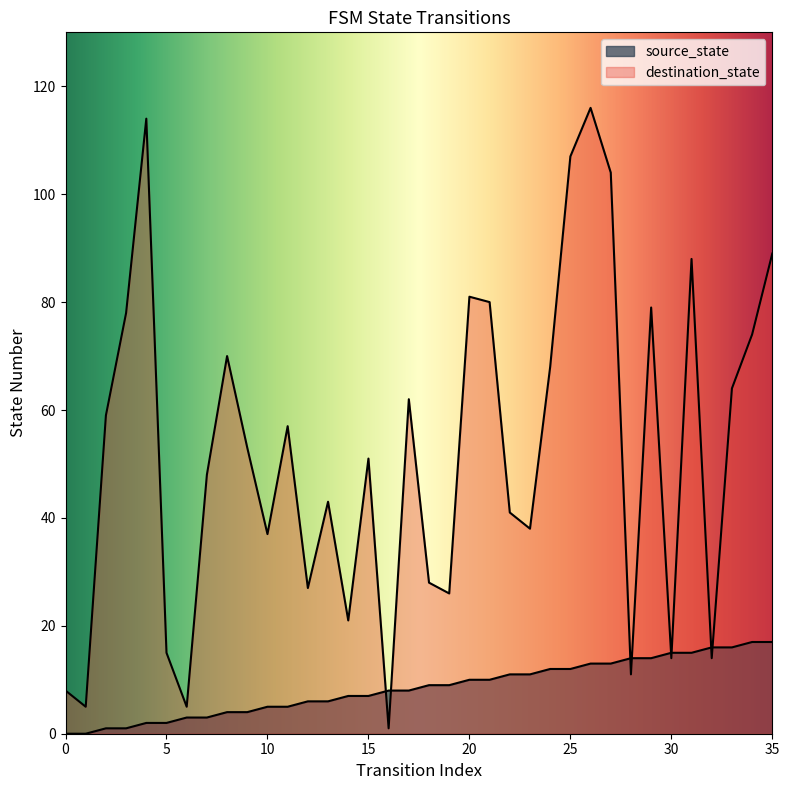

What is the difference between the maximum and minimum values in the destination_state series?

115